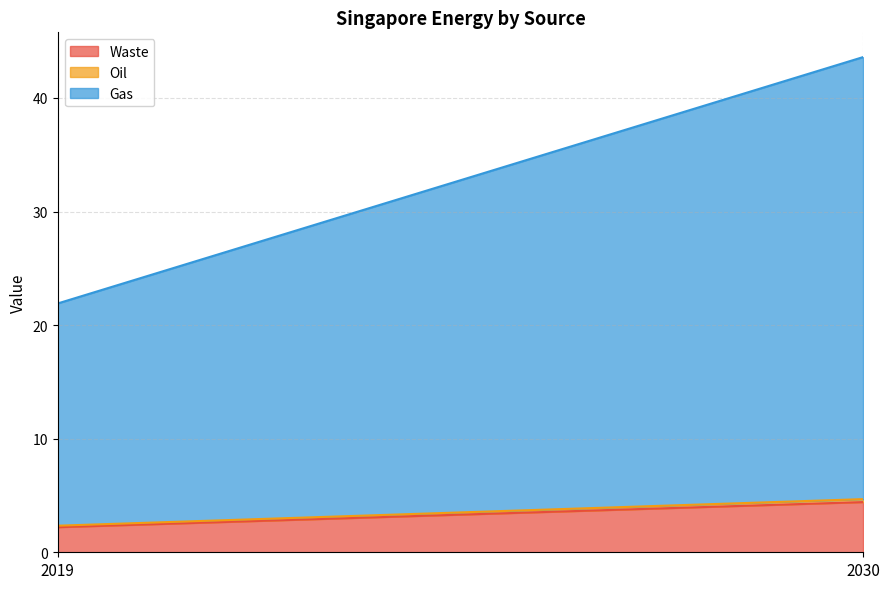

At which label does Gas first exceed 38?

2030